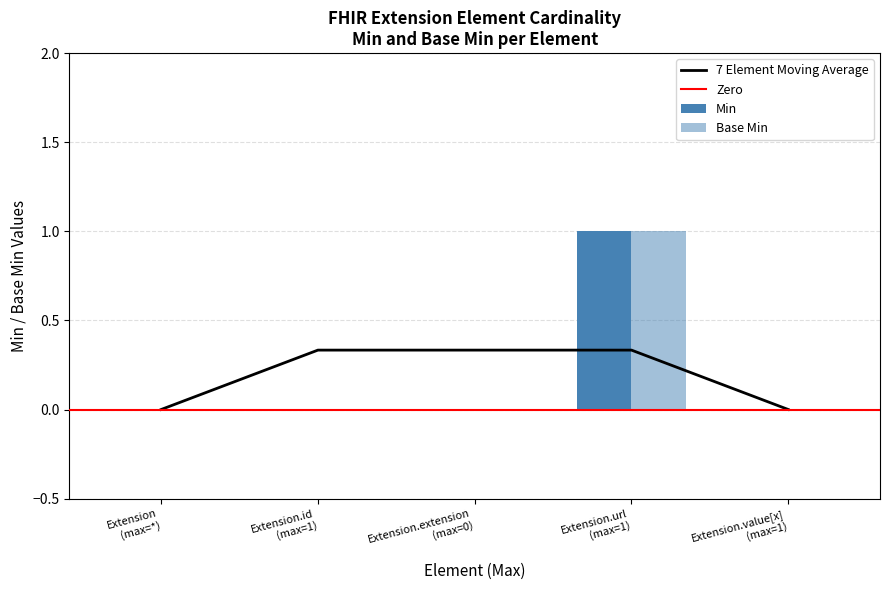

Does the chart contain stacked bars?

No